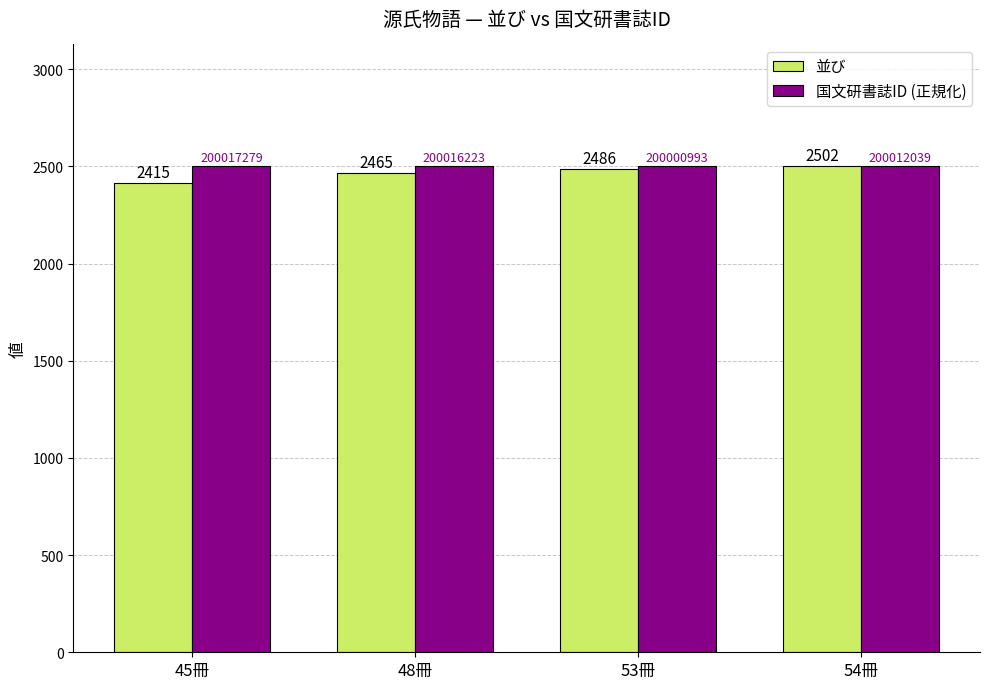

What value does the 国文研書誌ID (正規化) series have at 53冊?

2502.3